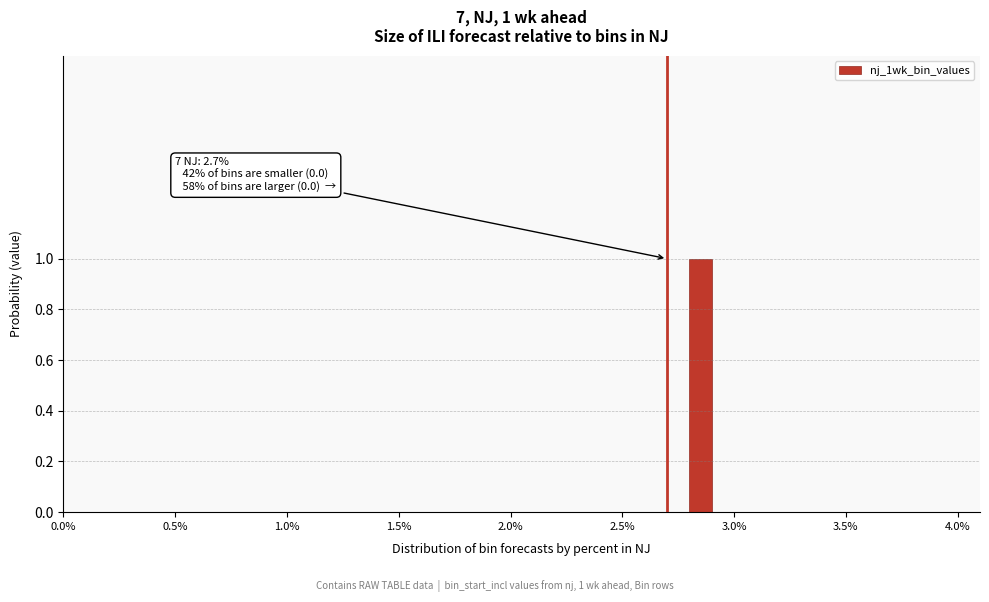

Around what value on the x-axis is the tallest bar? Give the approximate position of its centre, as read against the axis.

2.85